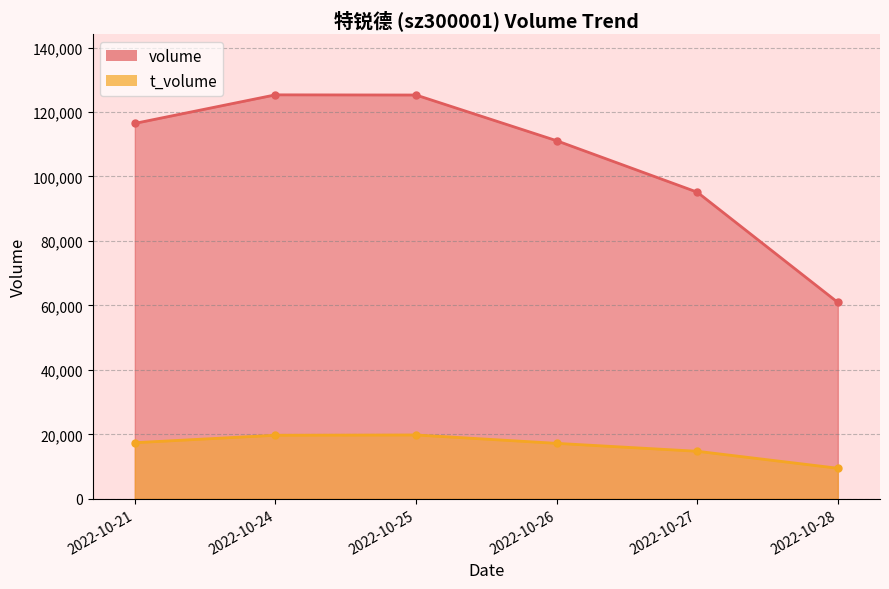

Which series has the largest range (max minus min)?

volume